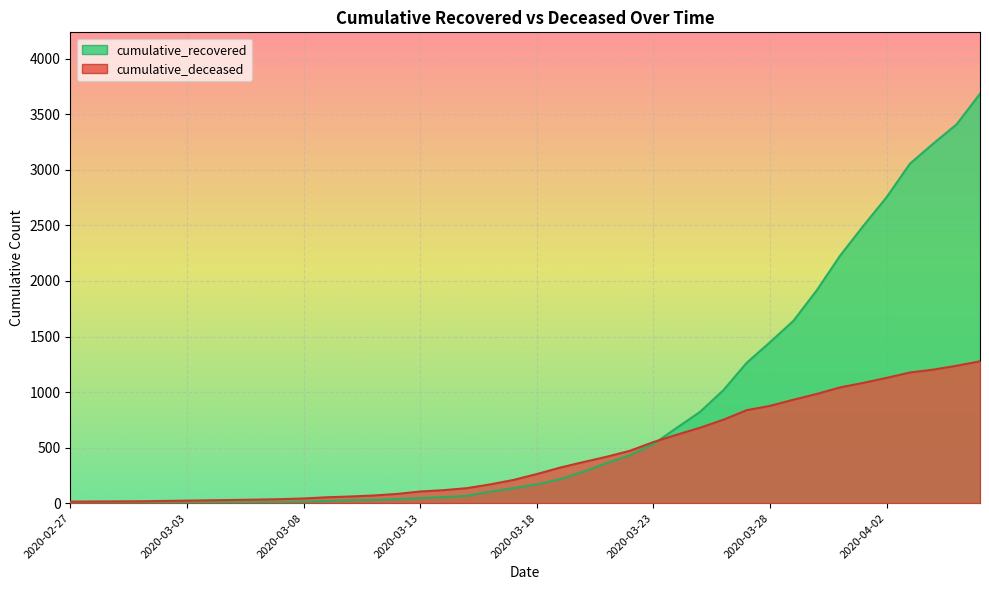

At which label does cumulative_deceased reach its peak?

2020-04-06